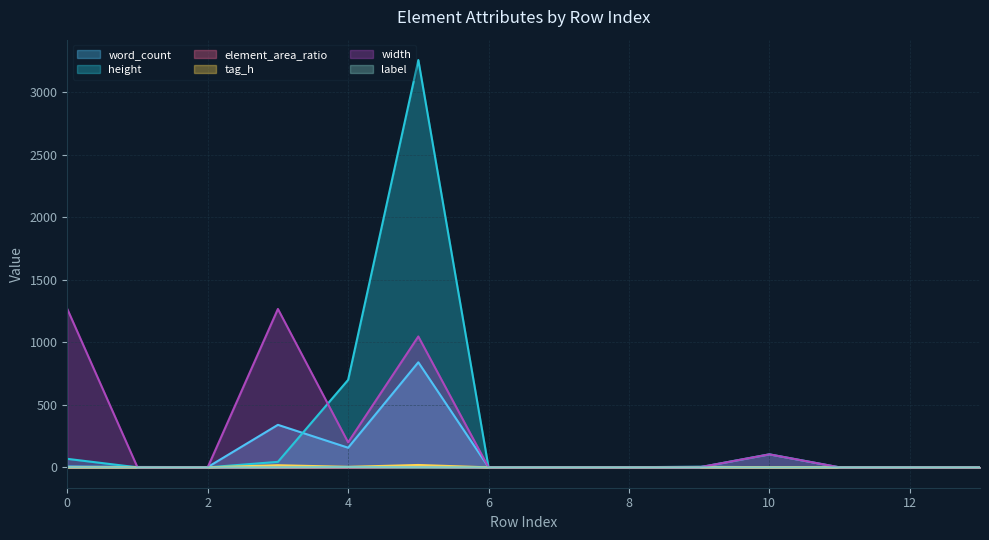

How many intersections are there between height and width?

1